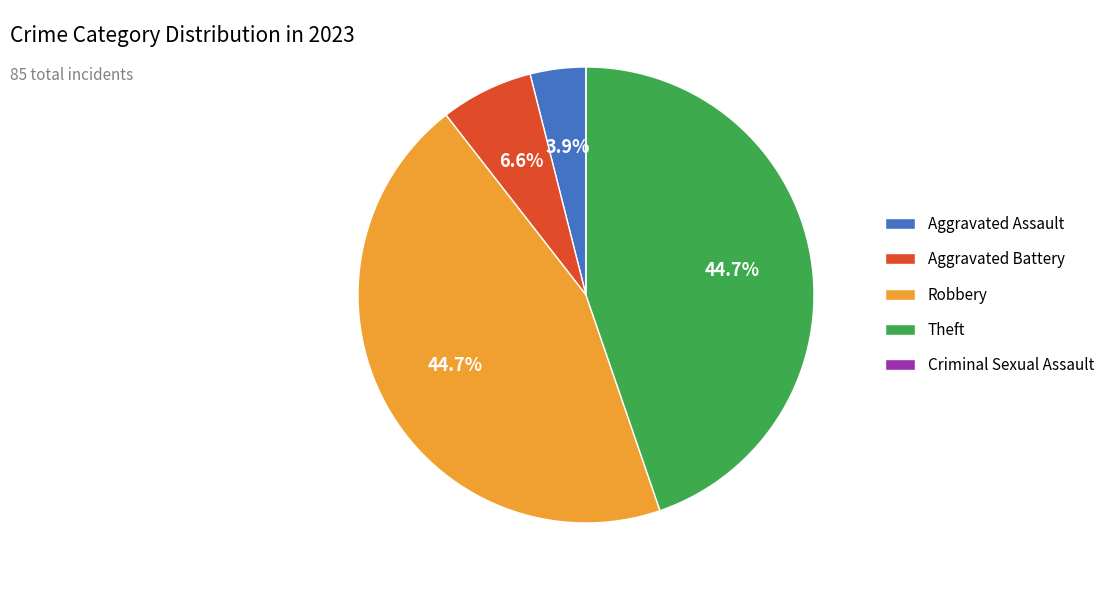

True or false: Robbery accounts for 40% of the total.

False